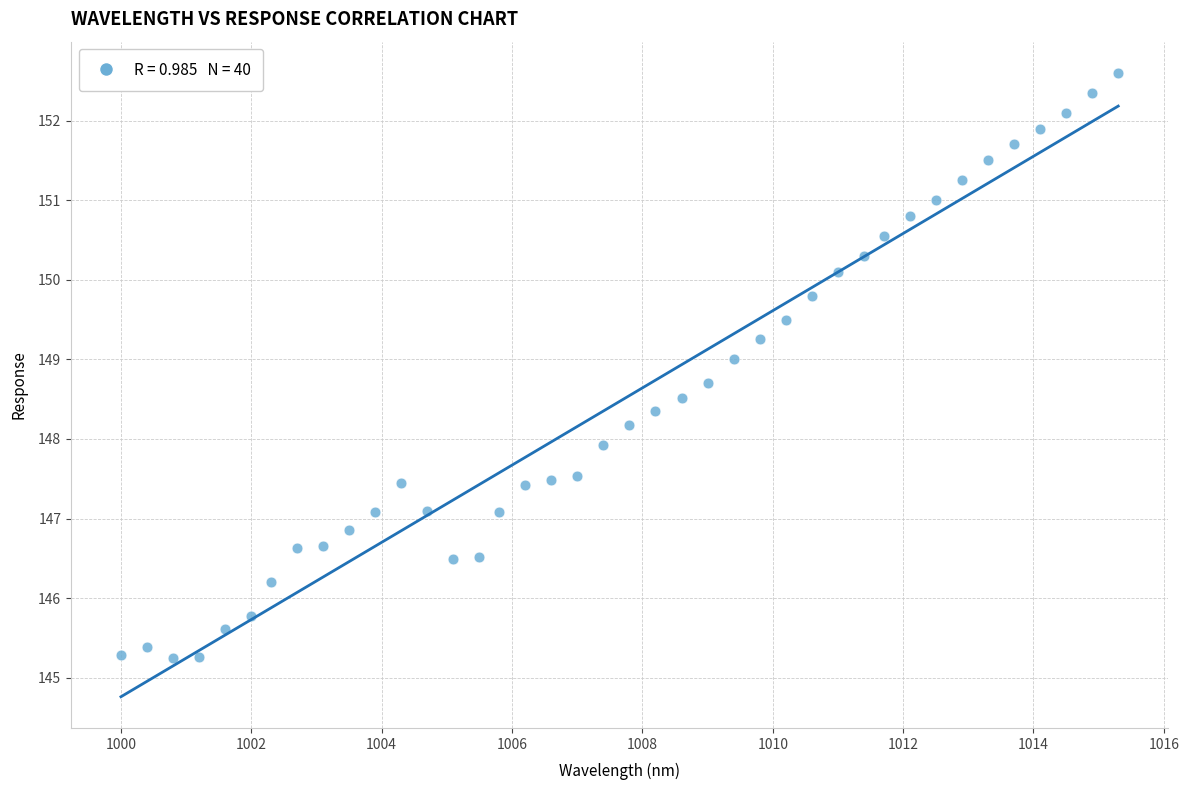

What is the range of X values (max minus min)?

15.3